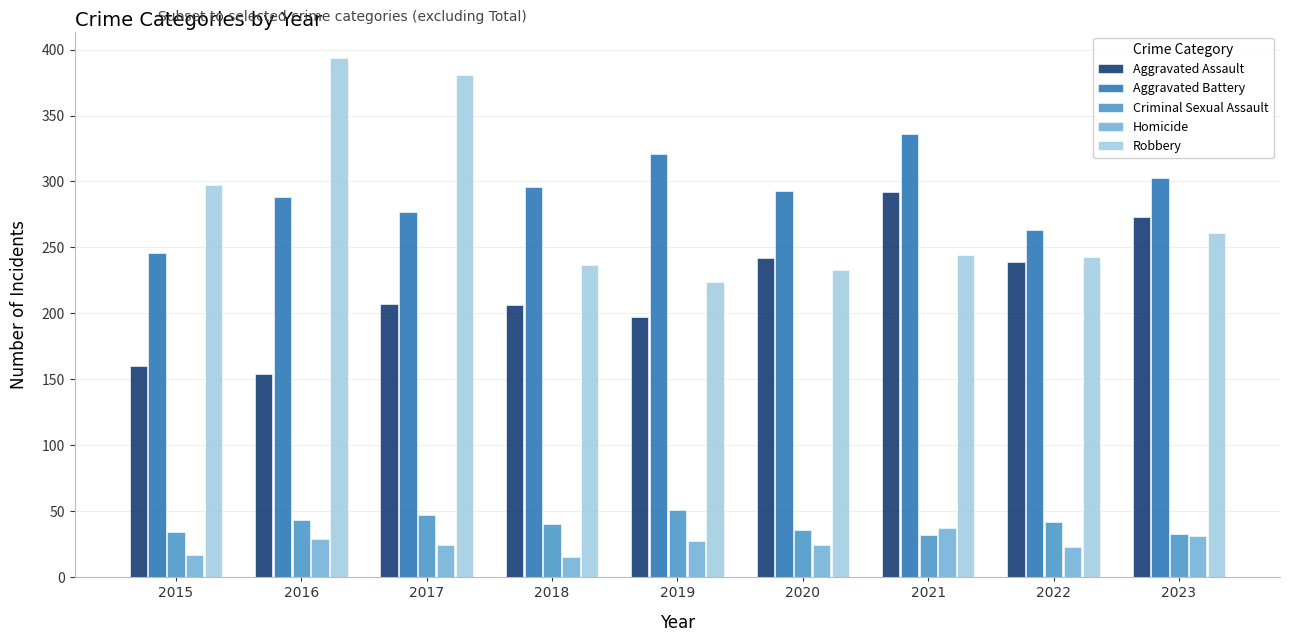

At which label does Robbery first exceed 244?

2015